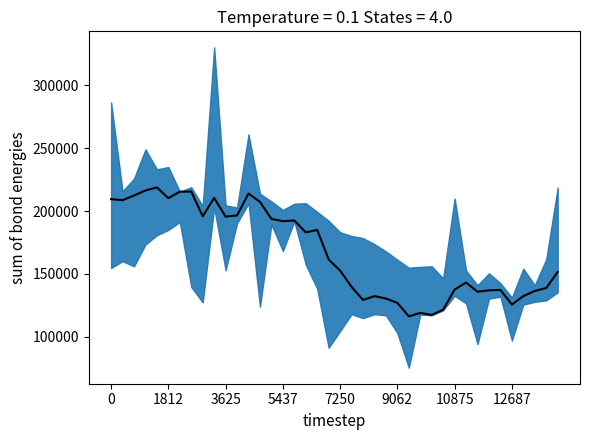

Read the value at 29.

121579.5